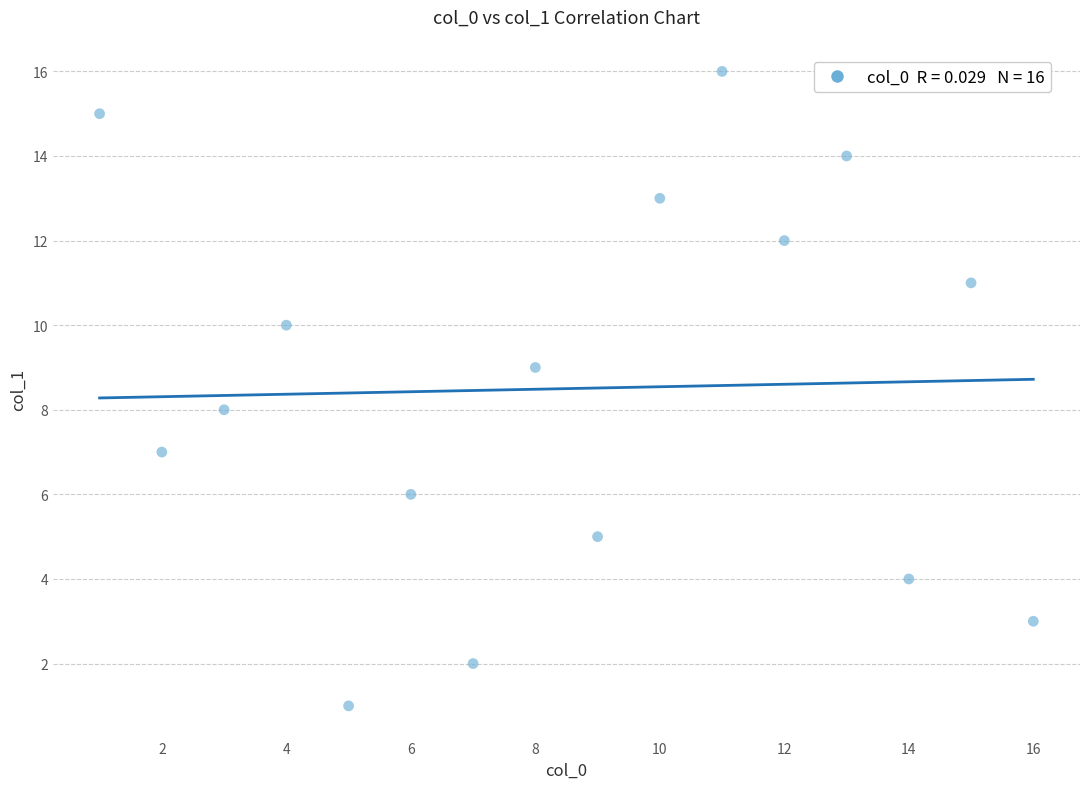

What is the range of X values (max minus min)?

15